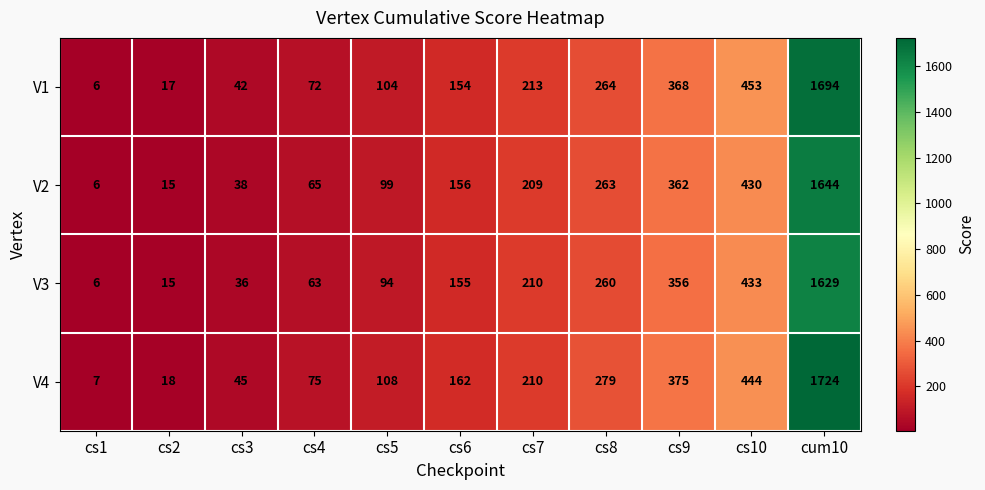

How many data points does each series have?

11